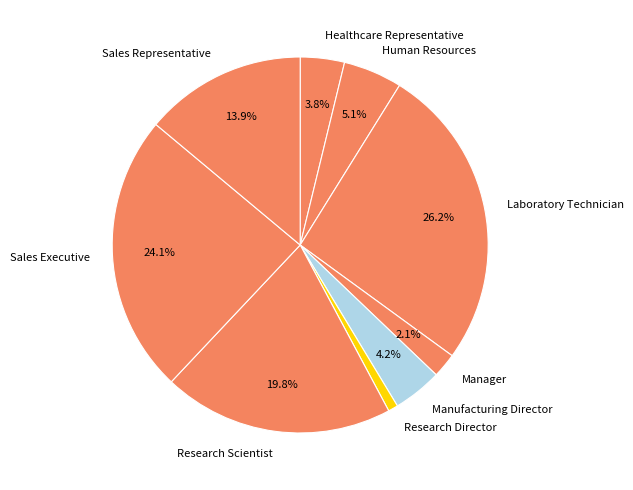

To the nearest percent, what is the difference between the largest and smallest slice percentages?

25%